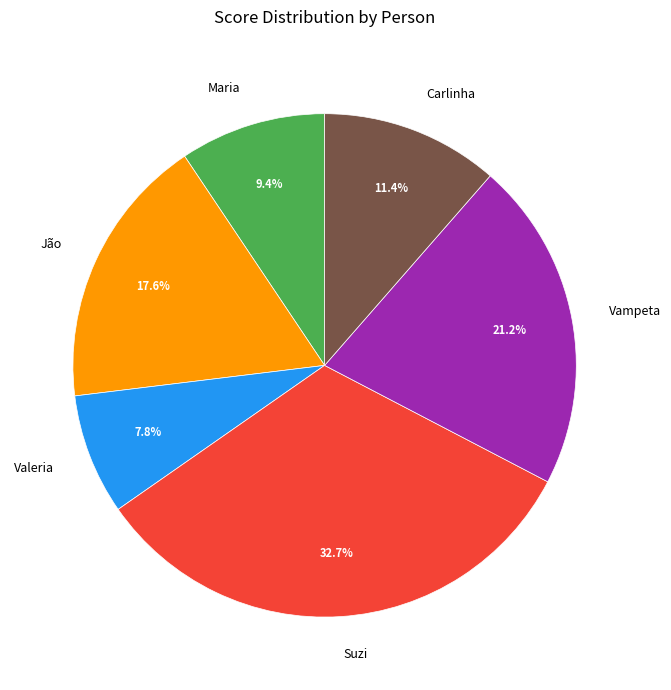

Do Valeria and Jão together represent more than half of the pie?

No